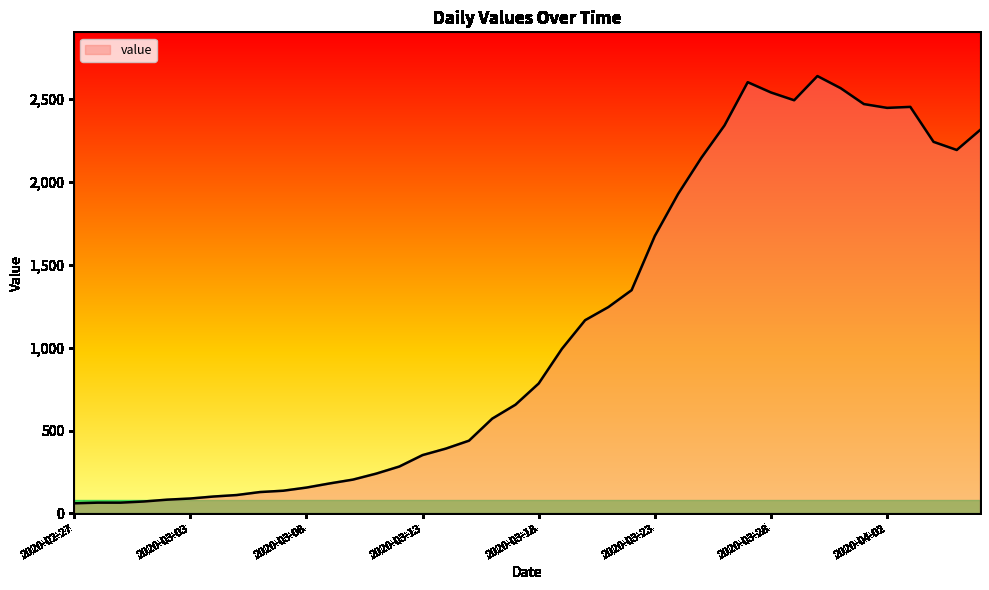

What is the difference between the maximum and second lowest values?

2574